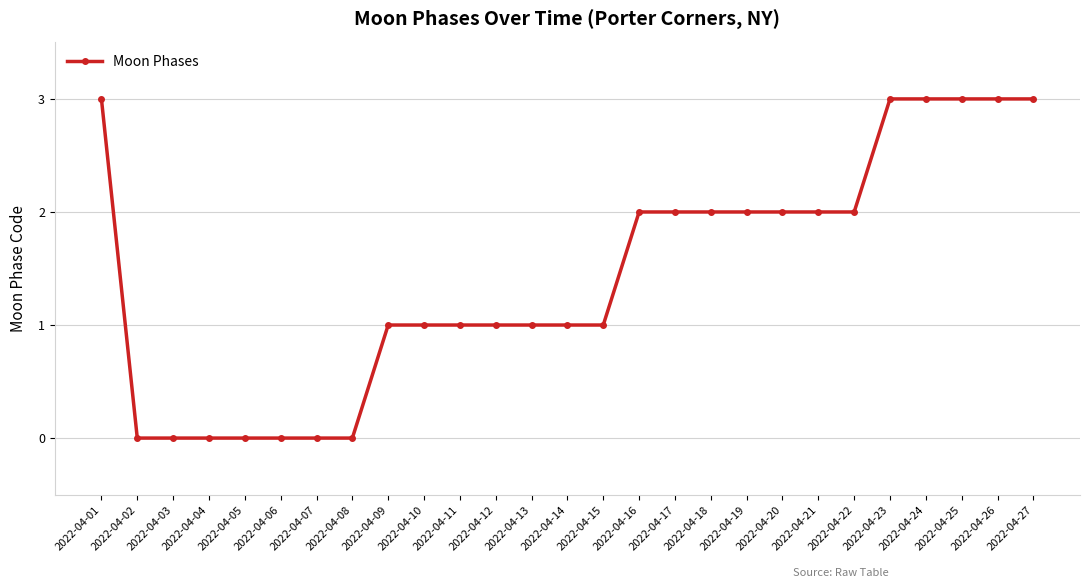

What is the maximum value shown in the chart?

3